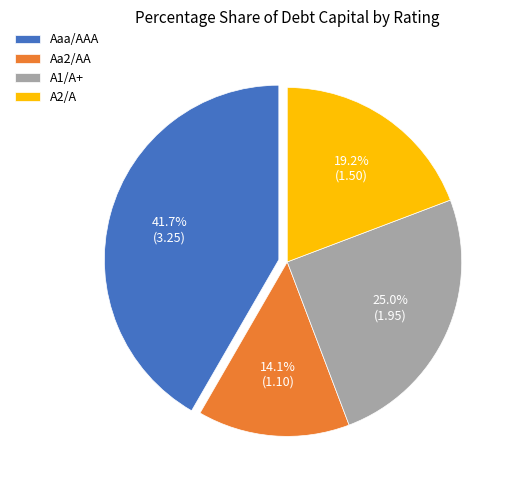

Which has a higher value, Aa2/AA or A1/A+?

A1/A+